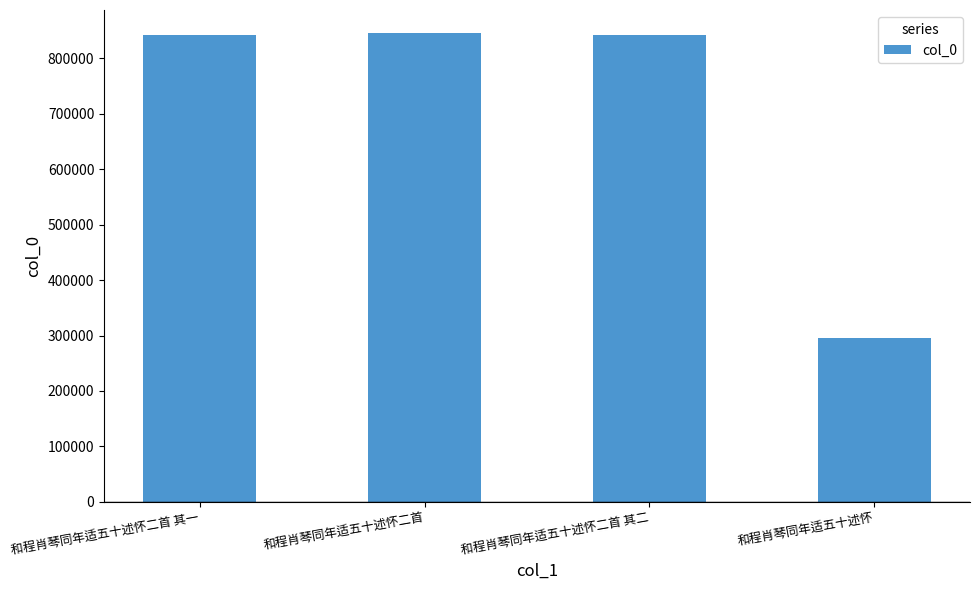

Which label corresponds to the smallest value in the chart?

和程肖琴同年适五十述怀